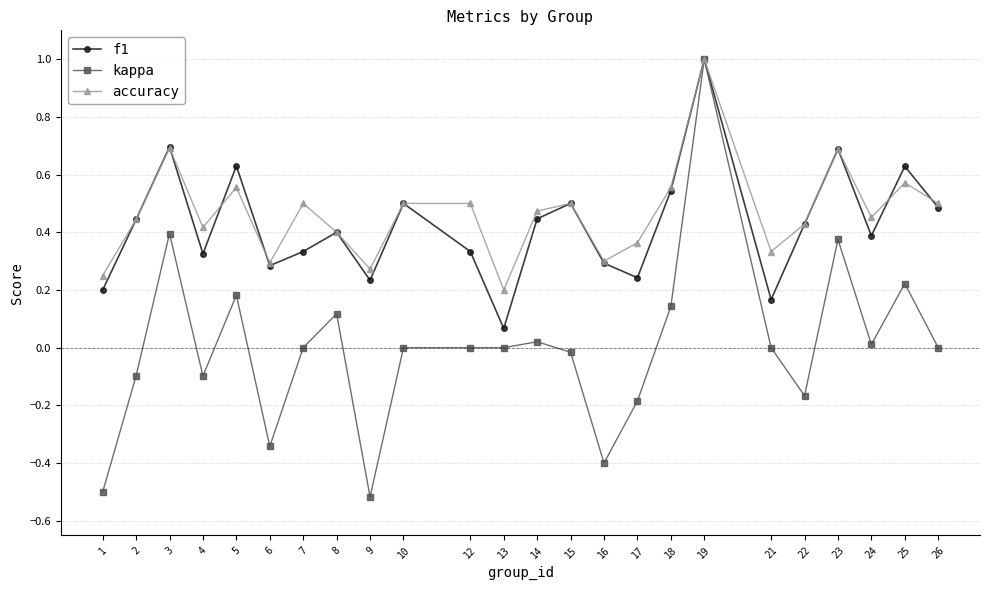

The f1 series shows 0.2 at 21. True or false?

True